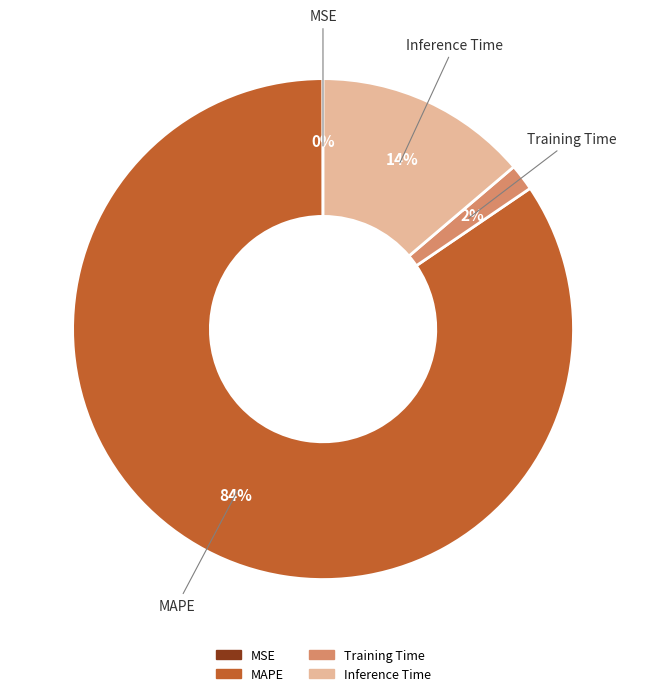

To the nearest percent, what is the difference between the largest and smallest slice percentages?

84%